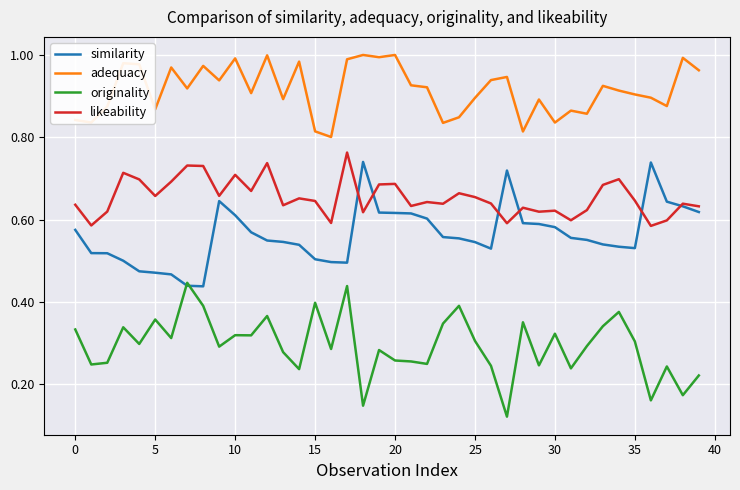

Which series has the largest total across all categories?

adequacy